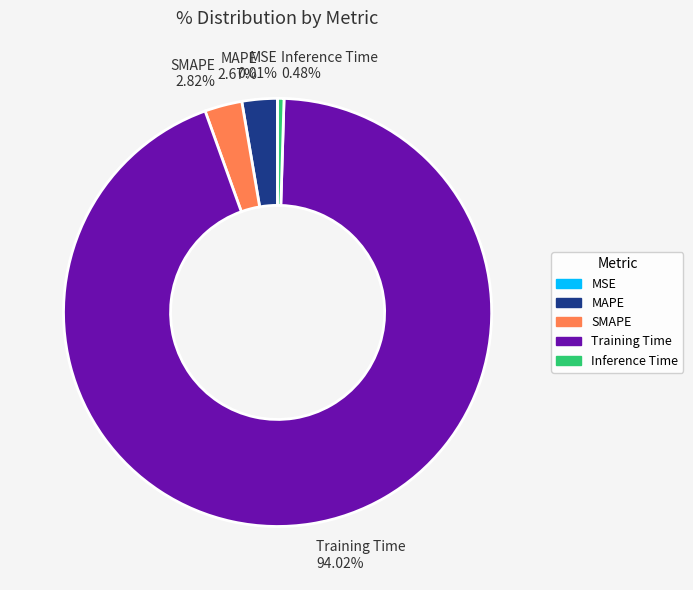

What percentage is the SMAPE slice, to the nearest percent?

3%